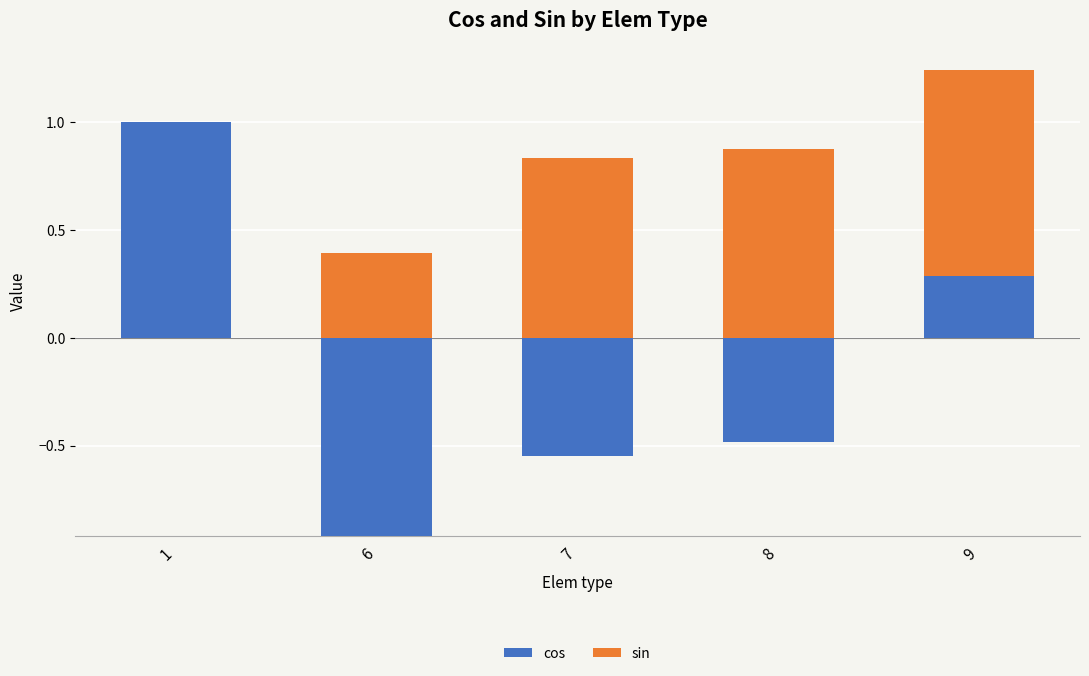

Which series has the largest total across all categories?

sin